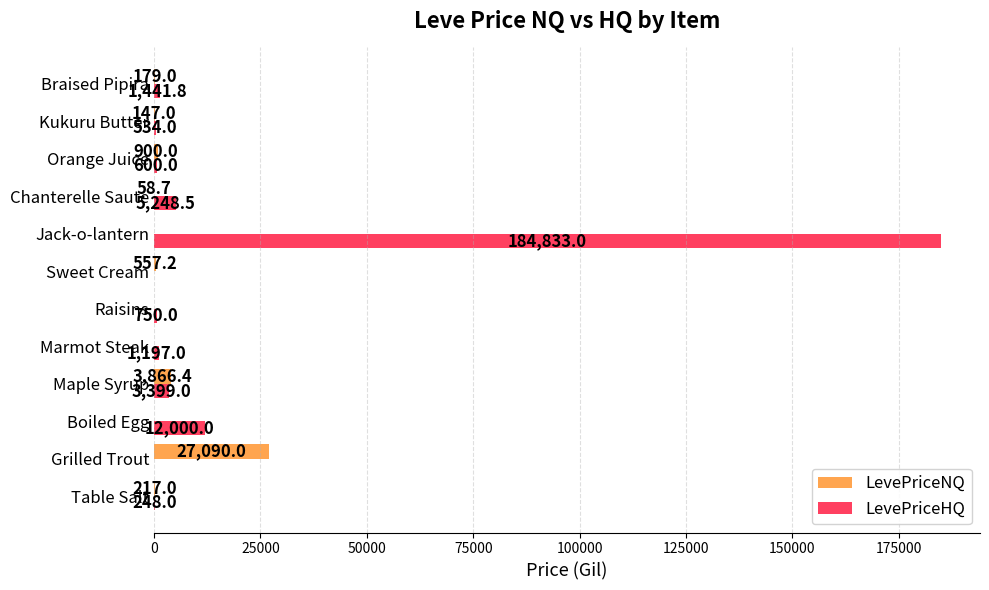

What is the total value across all series at Braised Pipira?

1620.8